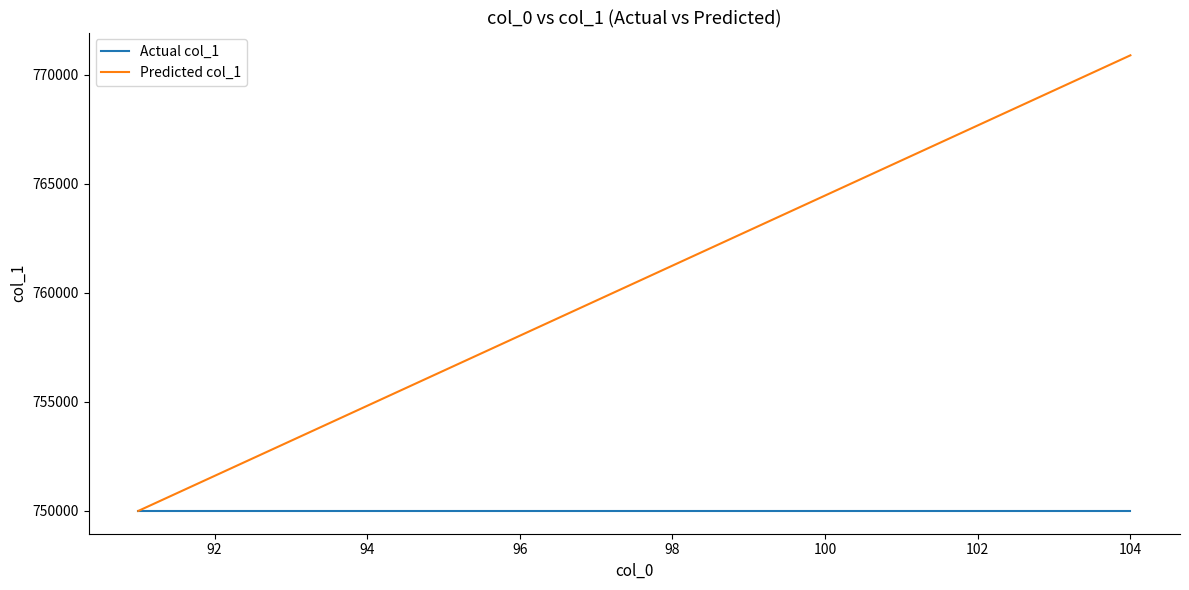

Rank the series by their maximum value, from highest to lowest.

Predicted col_1, Actual col_1